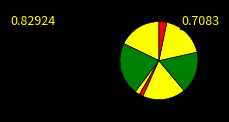

Count the number of slices in the pie.

8